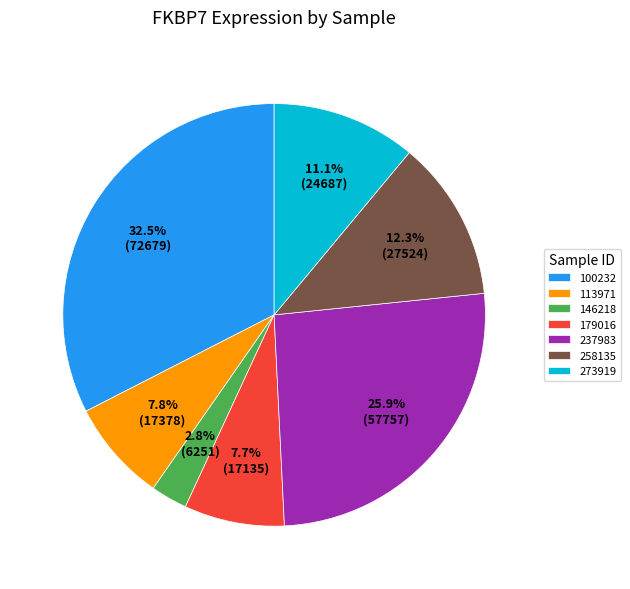

Which category has the biggest portion of the pie?

100232